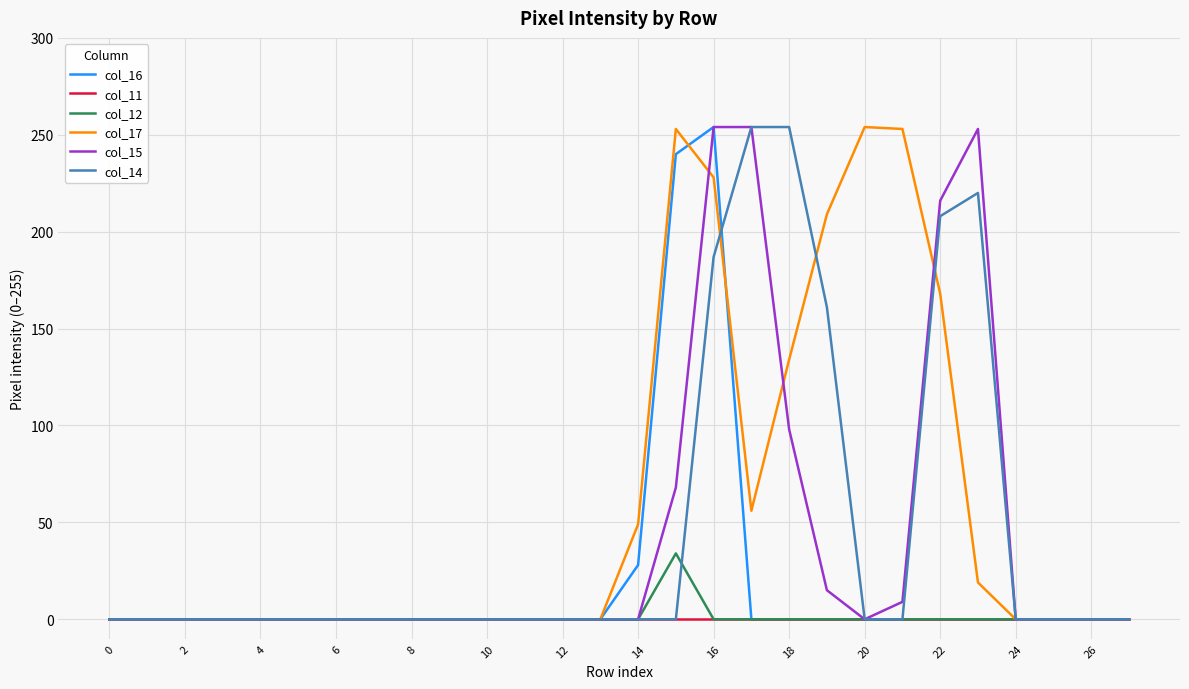

What is the maximum value shown in the chart?

254